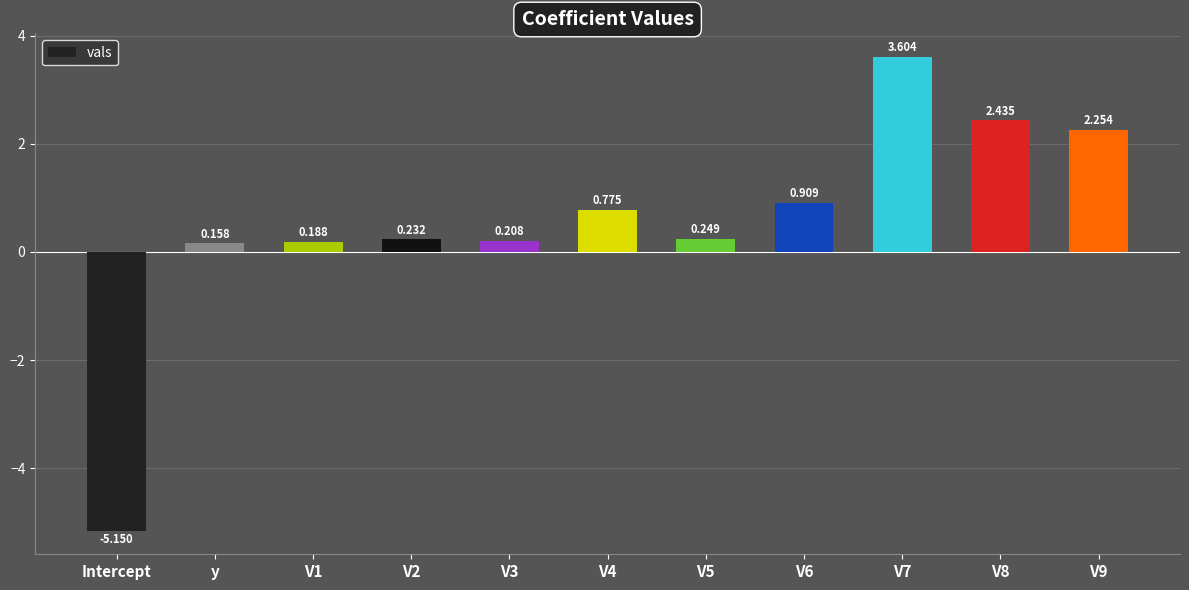

List the labels in order of value, smallest first.

Intercept, y, V1, V3, V2, V5, V4, V6, V9, V8, V7